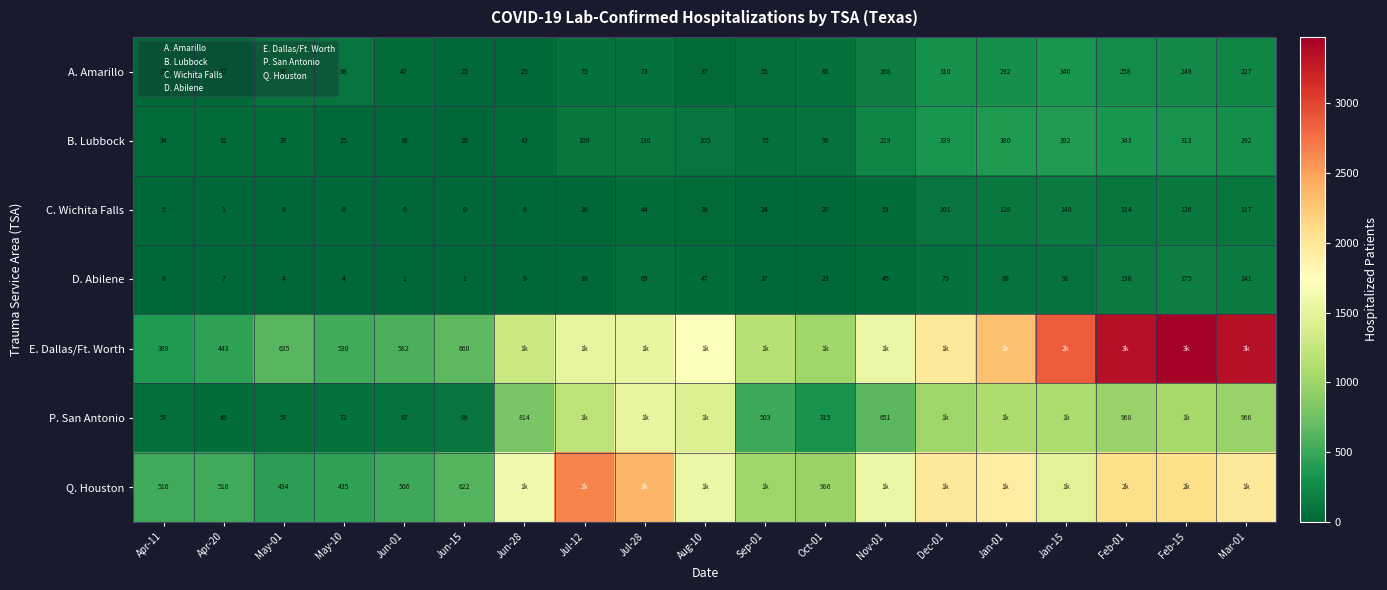

List the labels in order of Q. Houston value, smallest first.

May-01, May-10, Jun-01, Apr-11, Apr-20, Jun-15, Oct-01, Sep-01, Jan-15, Nov-01, Aug-10, Jun-28, Jan-01, Mar-01, Dec-01, Feb-01, Feb-15, Jul-28, Jul-12